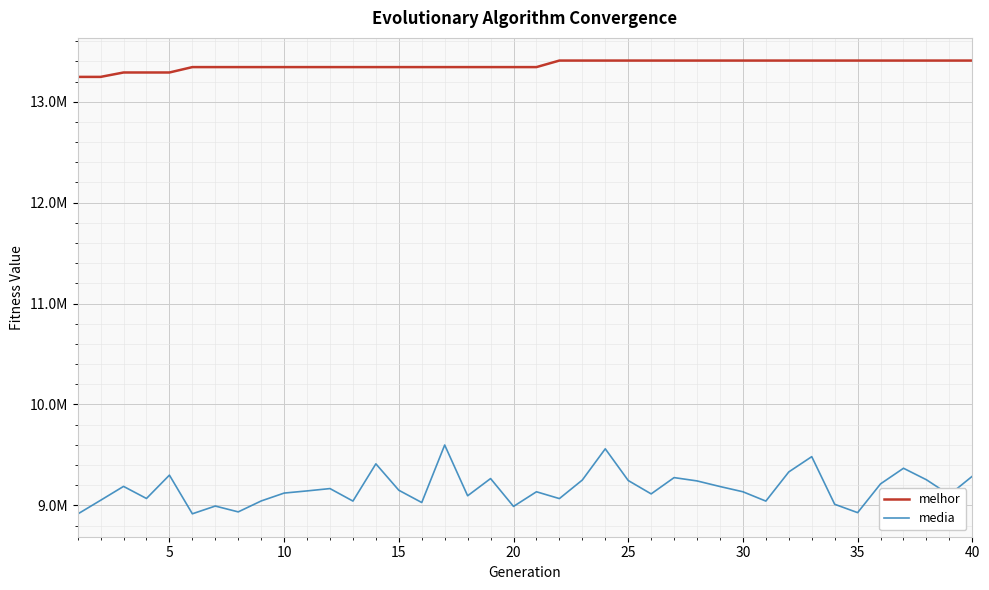

Does the chart have visible grid lines?

Yes